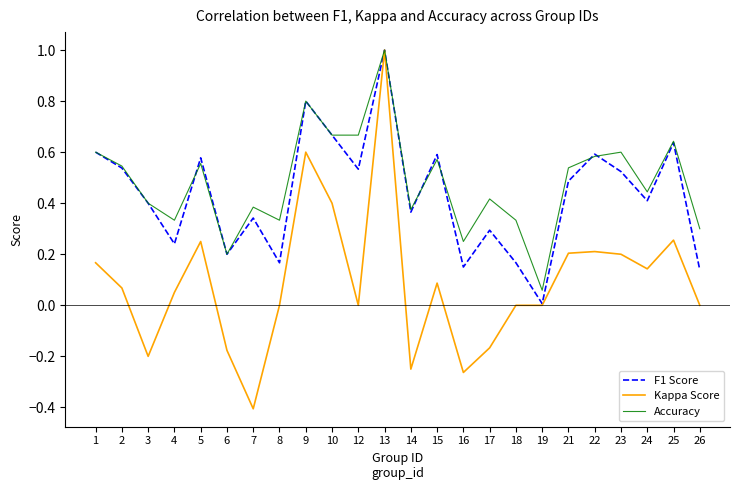

At how many categories does at least one series exceed 0?

24